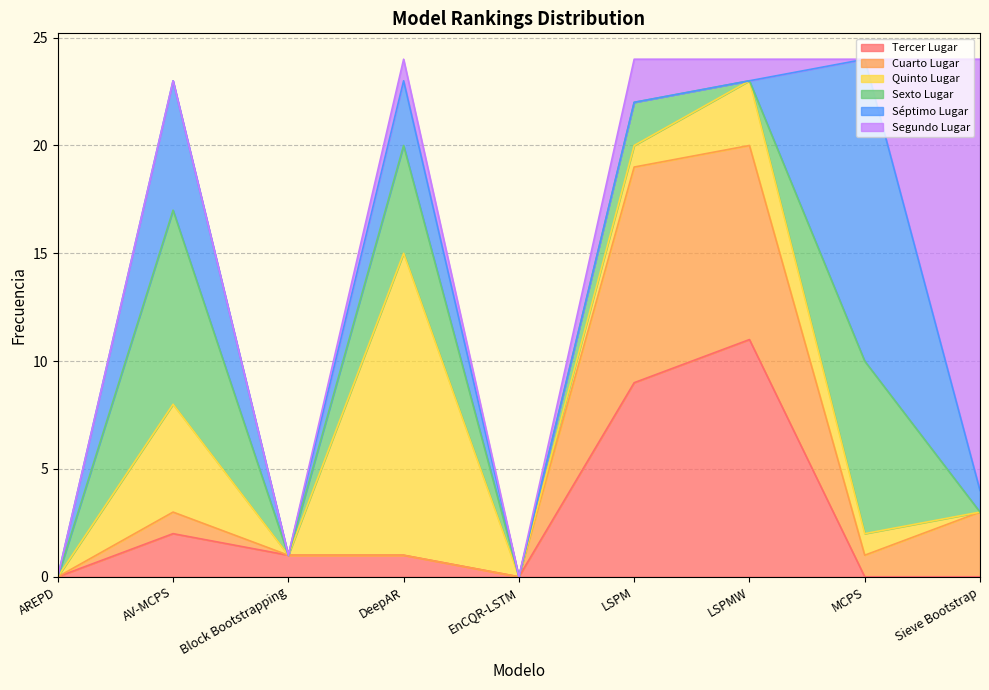

Which series ends up on top after the final intersection of Tercer Lugar and Quinto Lugar?

Quinto Lugar